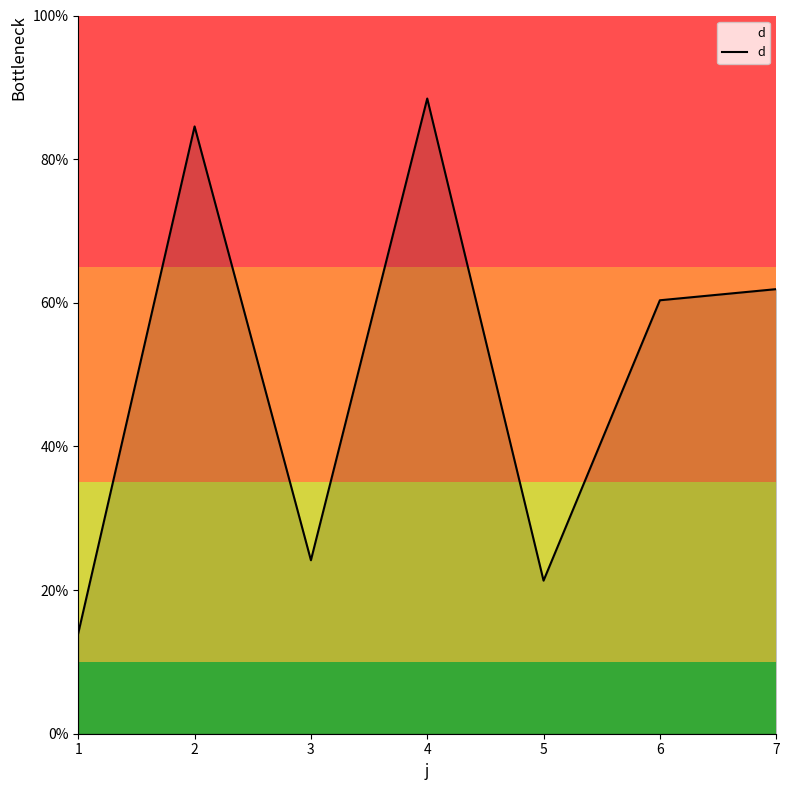

Where is the data nearest to the value 51?

6